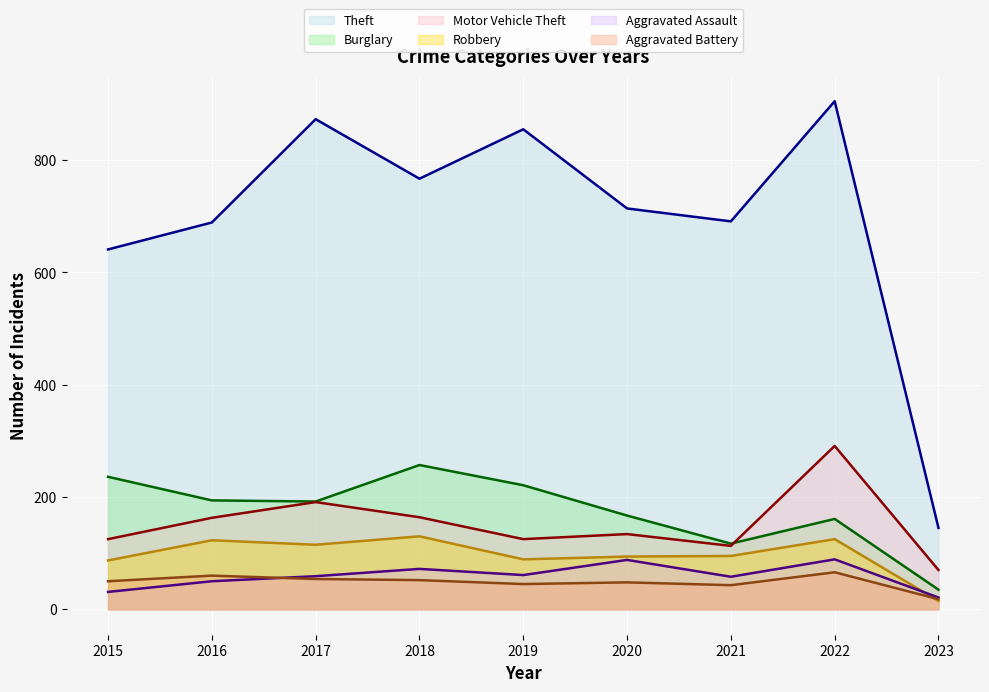

At which category does the chart reach its peak across all series?

2022